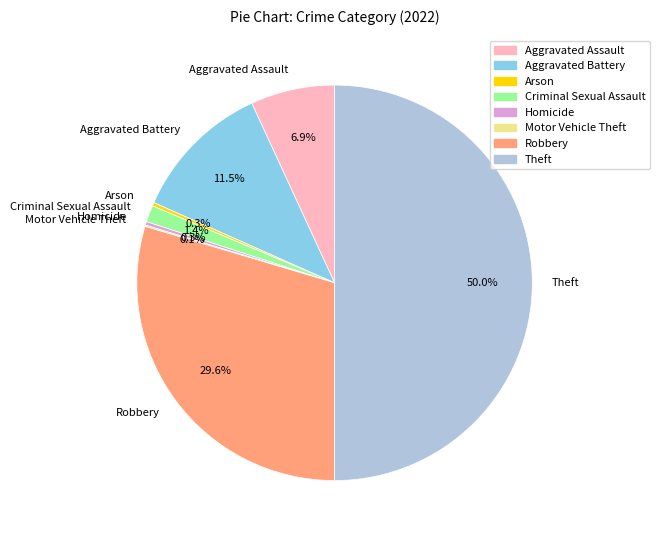

Approximately how many times larger is the value at Aggravated Assault compared to Aggravated Battery?

0.6